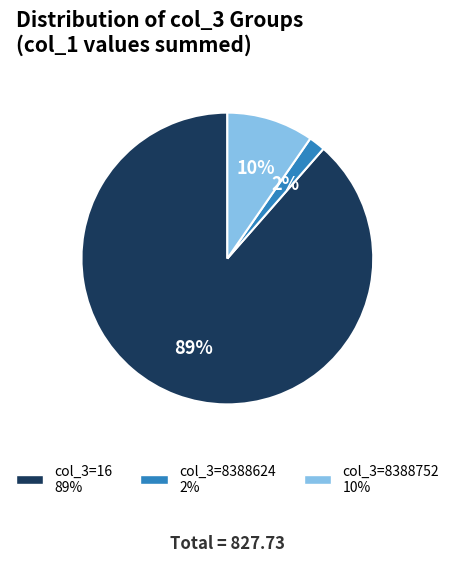

Is there any slice that represents more than half of the pie?

Yes